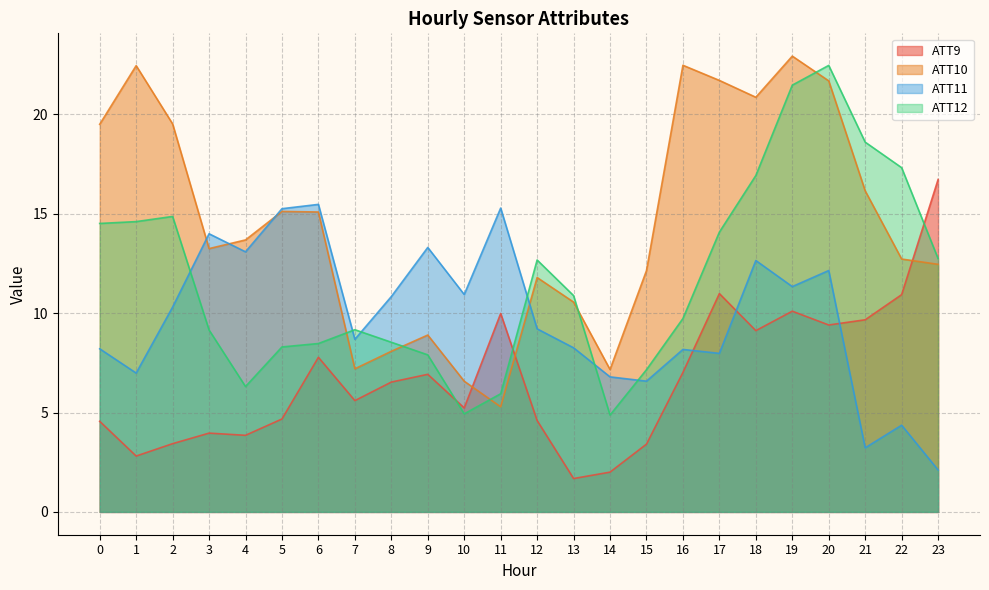

At which label does ATT9 reach its peak?

23